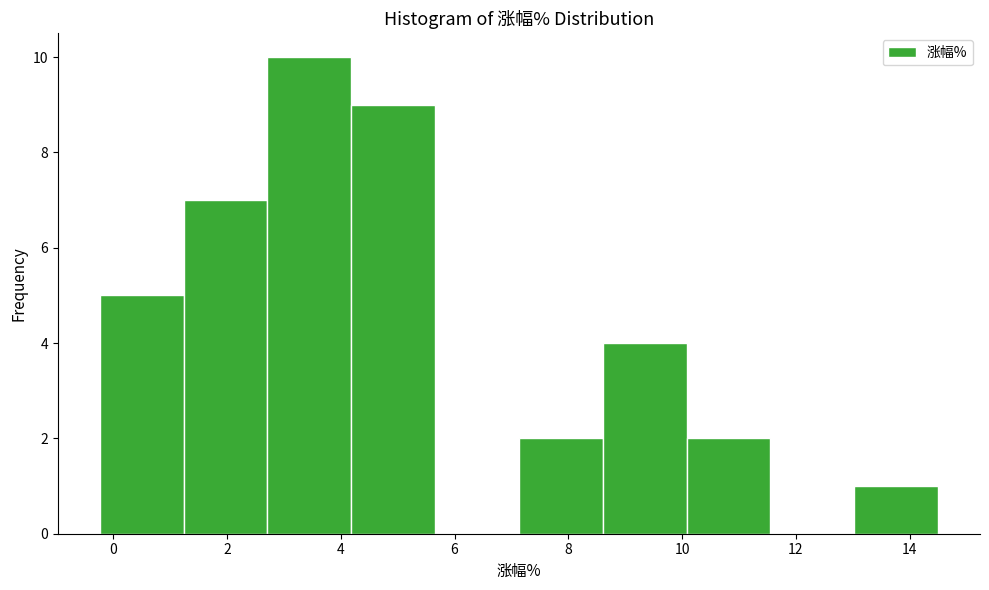

Reading left to right, list every bar in this chart as the range it spans on the x-axis followed by its height. Neither the bar edges nor the heights are printed on the chart, so give them approximately, as read against the axes.

-0.2 to 1.2: 5
1.2 to 2.8: 7
2.8 to 4.2: 10
4.2 to 5.6: 9
5.6 to 7.2: 0
7.2 to 8.6: 2
8.6 to 10.0: 4
10.0 to 11.6: 2
11.6 to 13.0: 0
13.0 to 14.6: 1